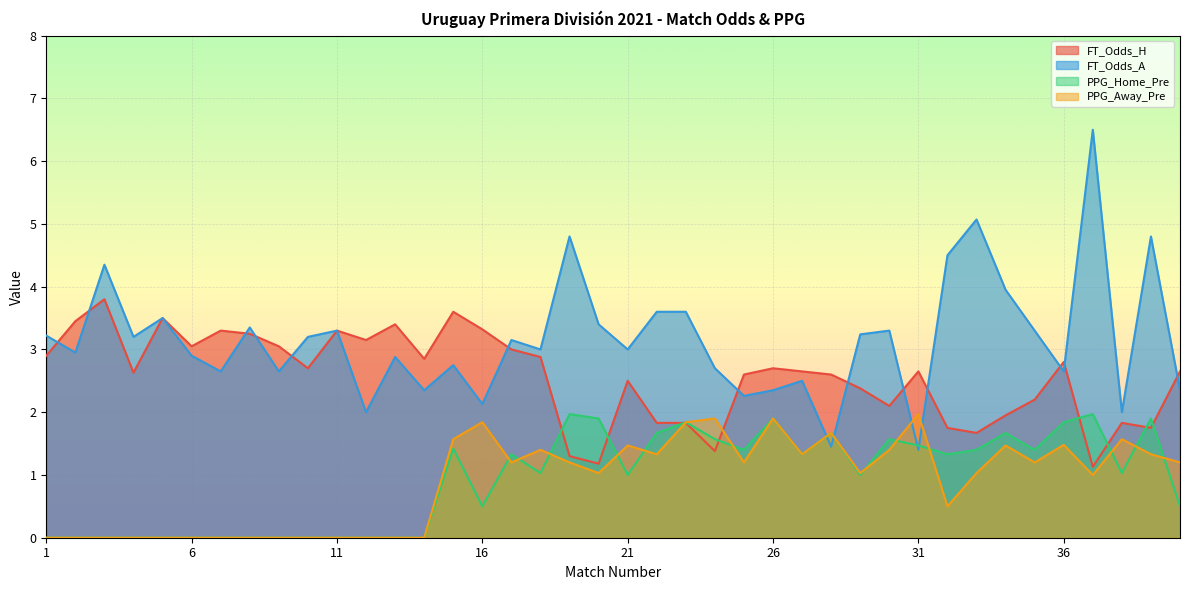

Reading left to right, transcribe all the data shown in this chart.

FT_Odds_H: 2.9	3.5	3.8	2.6	3.5	3.0	3.3	3.2	3.0	2.7	3.3	3.1	3.4	2.9	3.6	3.3	3.0	2.9	1.3	1.2	2.5	1.8	1.8	1.4	2.6	2.7	2.6	2.6	2.4	2.1	2.6	1.8	1.7	1.9	2.2	2.8	1.1	1.8	1.8	2.6
FT_Odds_A: 3.2	3.0	4.3	3.2	3.5	2.9	2.6	3.4	2.6	3.2	3.3	2.0	2.9	2.4	2.8	2.1	3.1	3.0	4.8	3.4	3.0	3.6	3.6	2.7	2.3	2.4	2.5	1.4	3.2	3.3	1.4	4.5	5.1	4.0	3.3	2.6	6.5	2.0	4.8	2.4
PPG_Home_Pre: 0.0	0.0	0.0	0.0	0.0	0.0	0.0	0.0	0.0	0.0	0.0	0.0	0.0	0.0	1.4	0.5	1.3	1.0	2.0	1.9	1.0	1.7	1.8	1.6	1.4	1.9	1.3	1.7	1.0	1.6	1.5	1.3	1.4	1.7	1.4	1.8	2.0	1.0	1.9	0.5
PPG_Away_Pre: 0.0	0.0	0.0	0.0	0.0	0.0	0.0	0.0	0.0	0.0	0.0	0.0	0.0	0.0	1.6	1.8	1.2	1.4	1.2	1.0	1.5	1.3	1.8	1.9	1.2	1.9	1.3	1.7	1.0	1.4	2.0	0.5	1.0	1.5	1.2	1.5	1.0	1.6	1.3	1.2